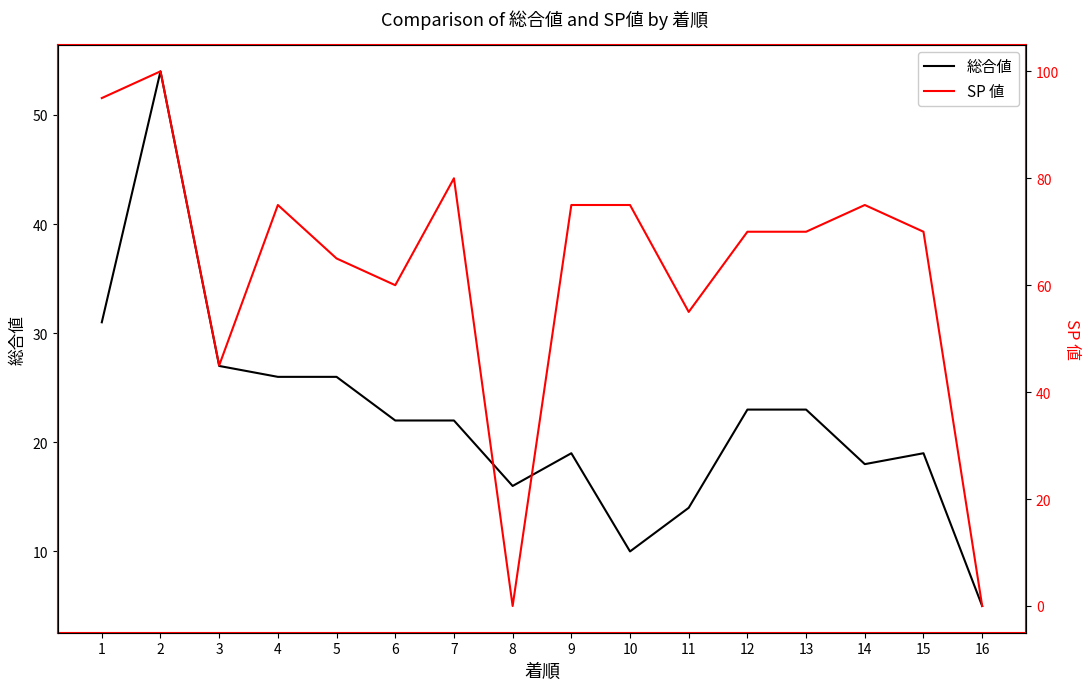

True or false: 総合値 and SP 値 intersect in this chart.

True